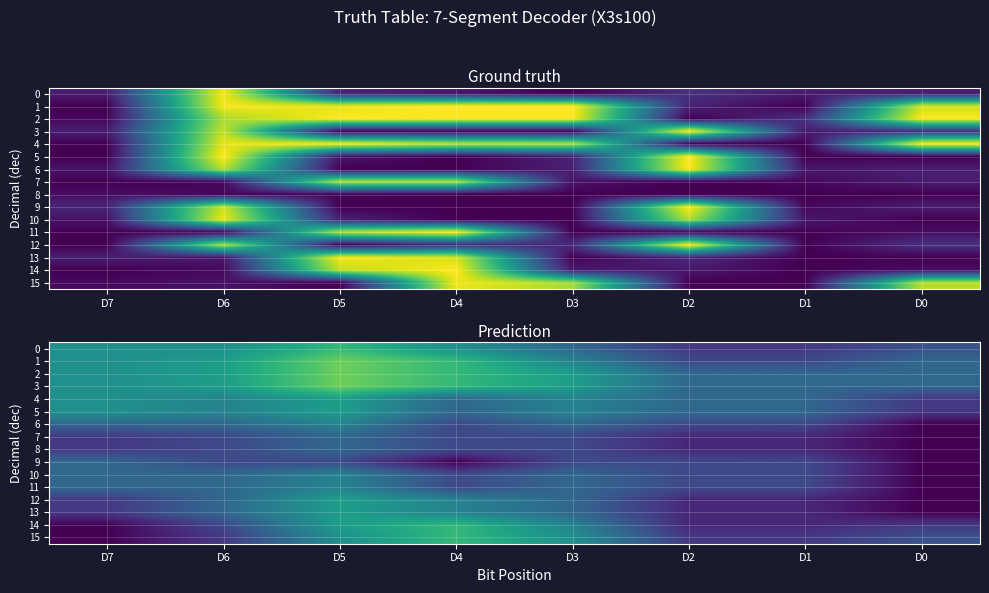

True or false: 1 has a value of 0.4 at D2.

False